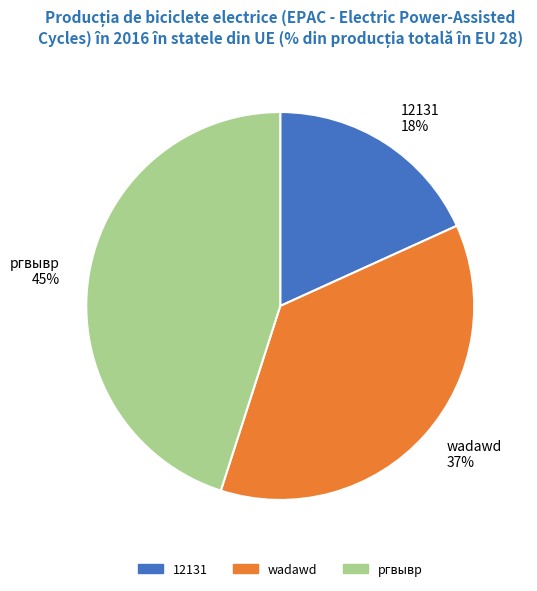

Which category has the biggest portion of the pie?

ргвывр